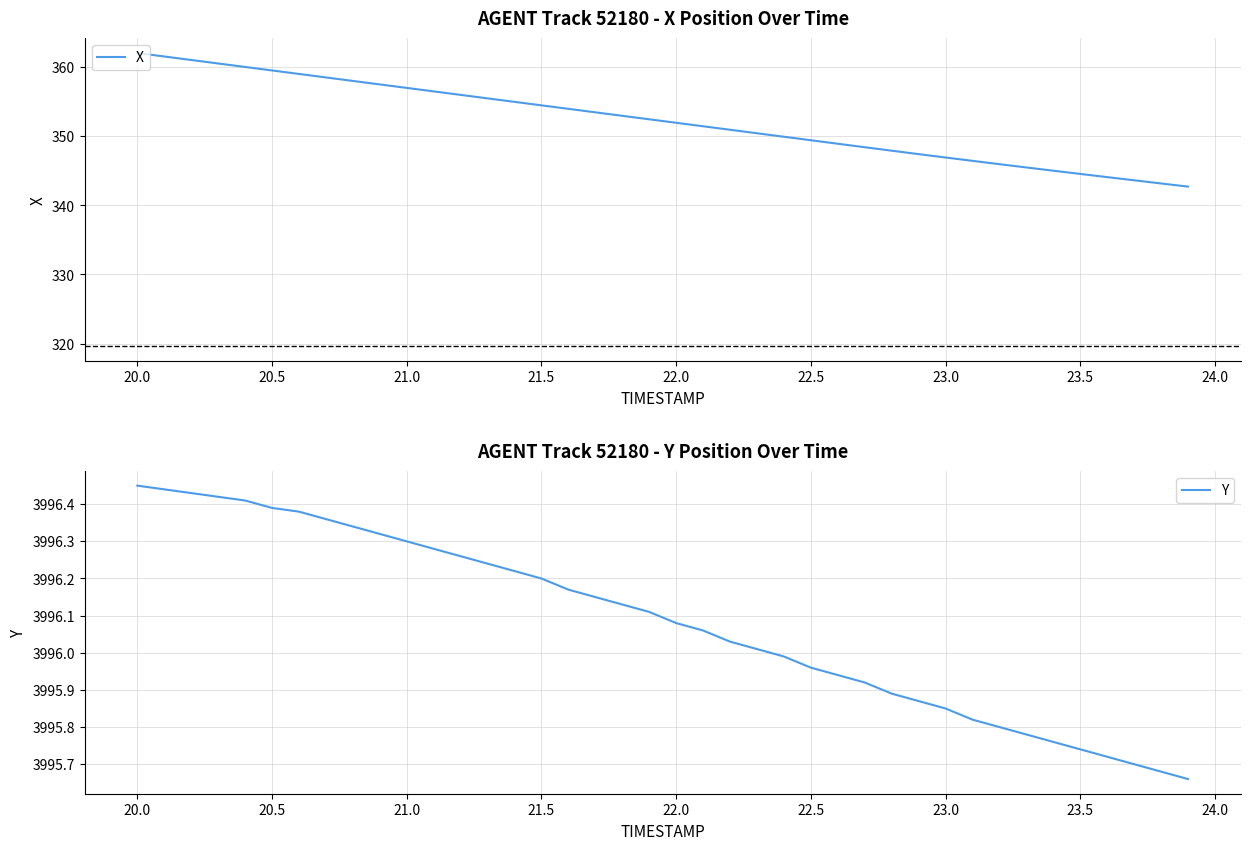

Is it true that X equals 357.0 at 21.0?

True